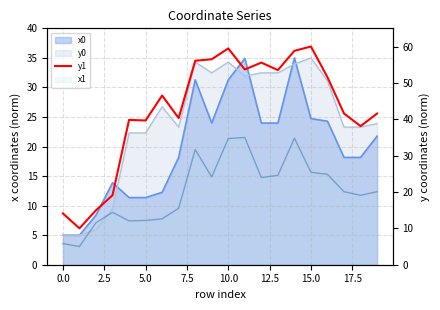

What position from the left is 16?

17